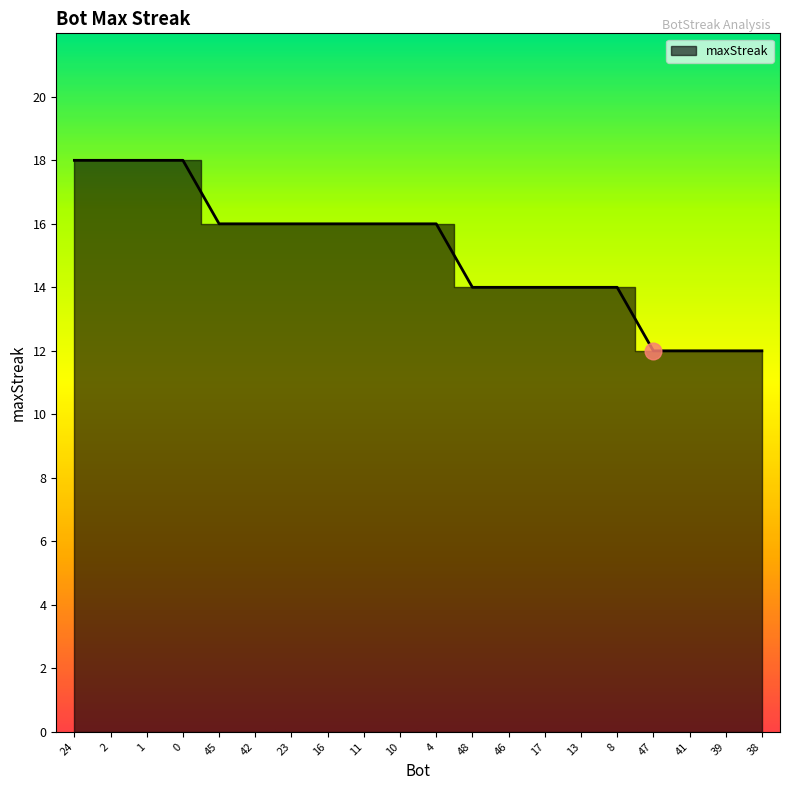

What position from the right is 38?

1